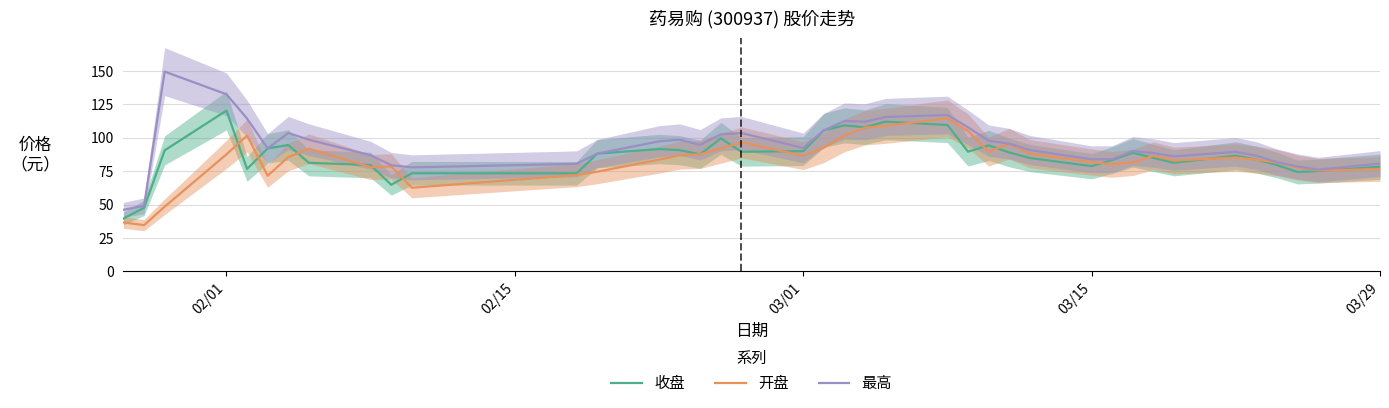

Which series has the largest total across all categories?

最高